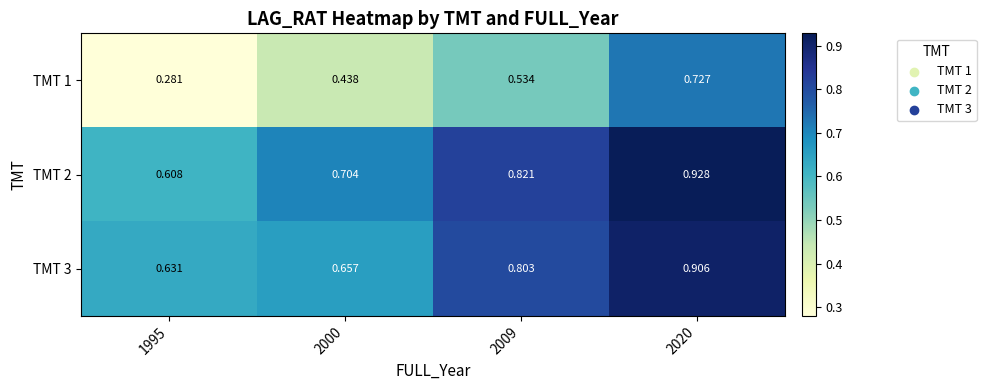

List the series in order of their peak value, lowest first.

TMT 1, TMT 3, TMT 2